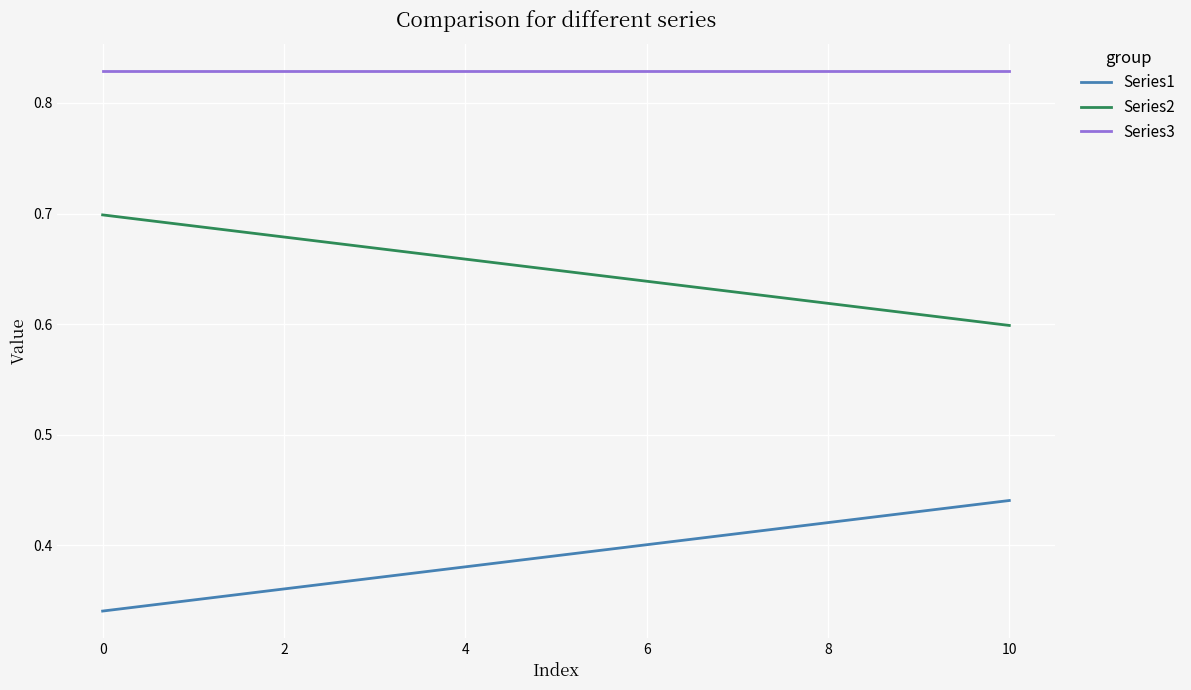

Which series has the largest total across all categories?

Series3